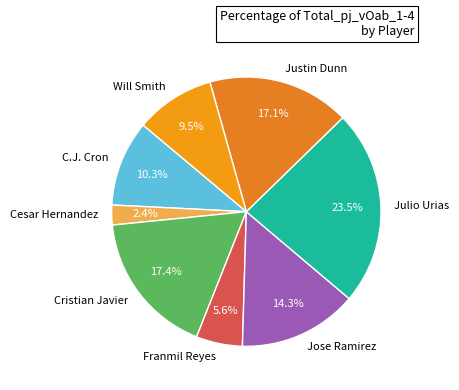

Approximately how many times larger is the value at Will Smith compared to Jose Ramirez?

0.7